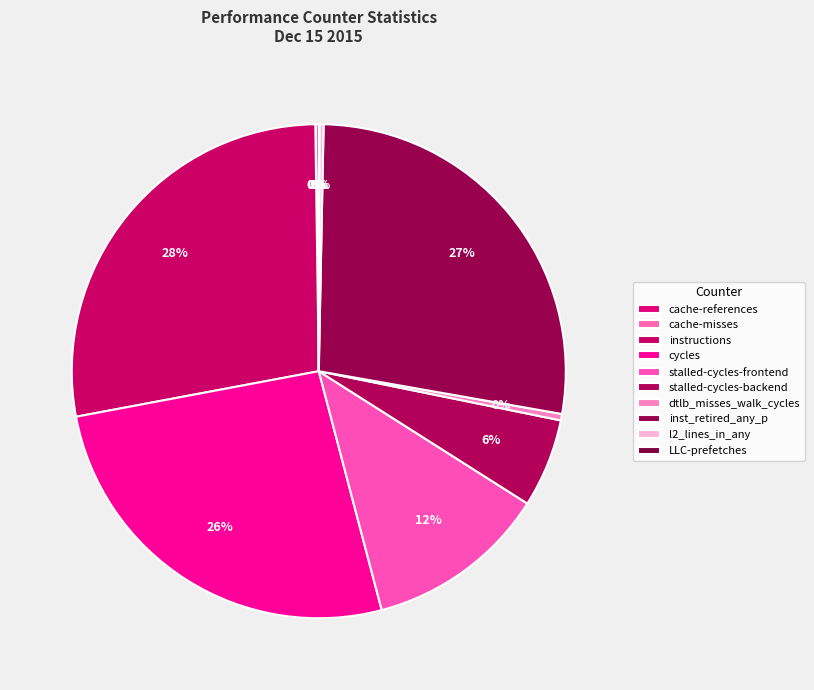

What is the change in value from instructions to cycles?

-1061483450